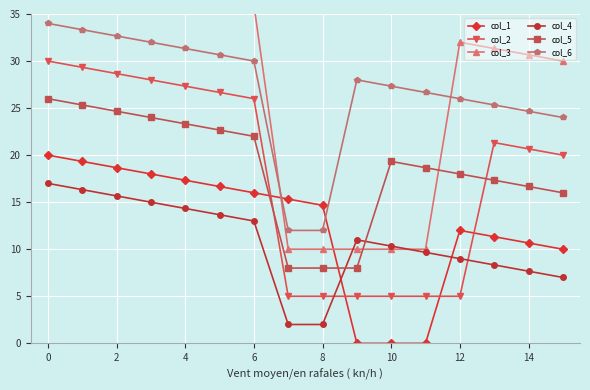

What is the maximum value for col_4?

17.0